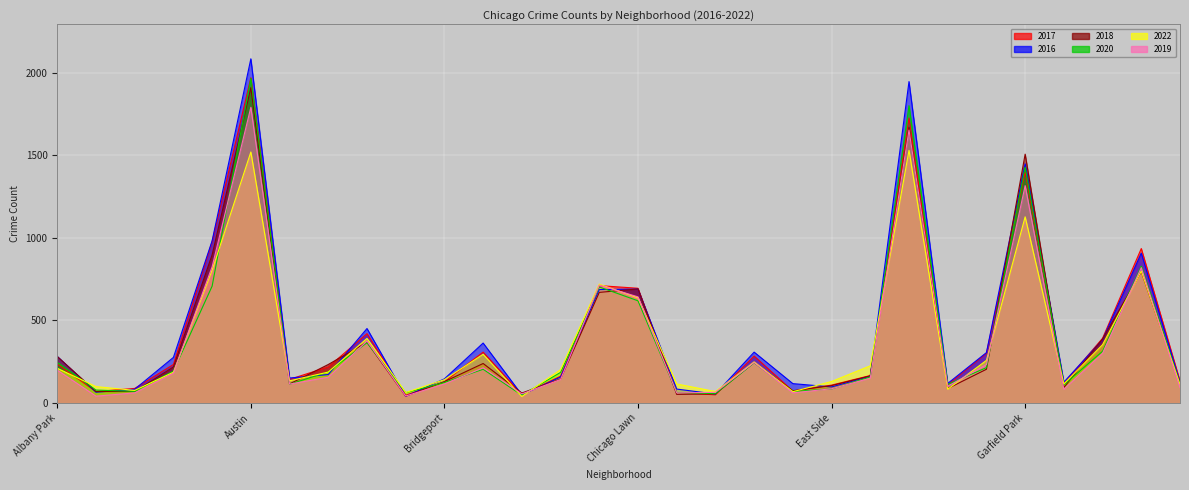

Which series changed the most between Avalon Park and Douglas?

2016